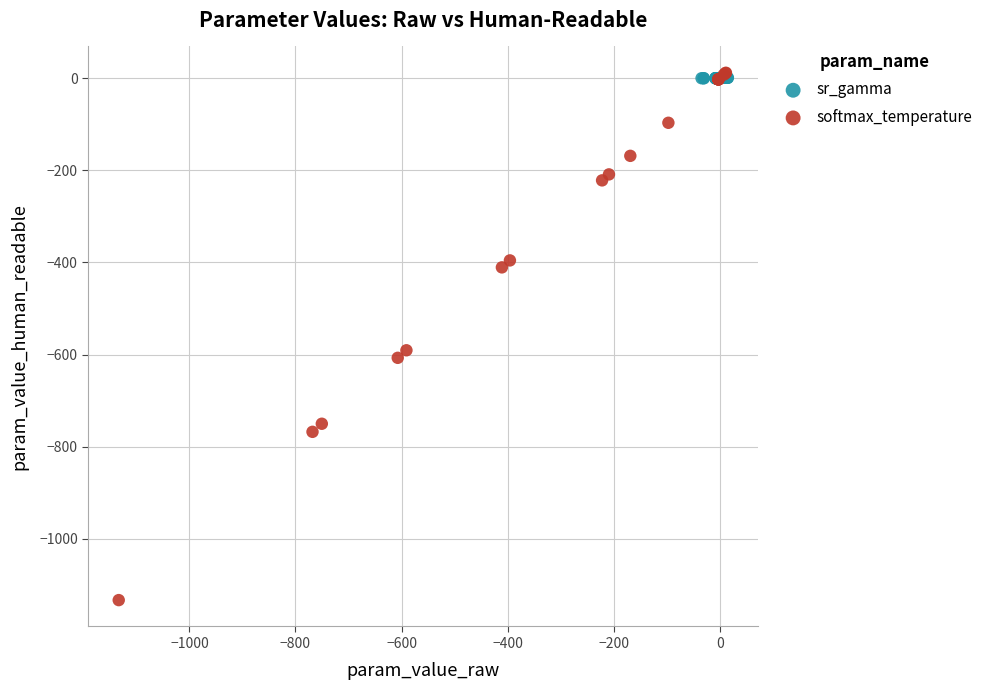

Which series reaches the minimum Y coordinate?

softmax_temperature